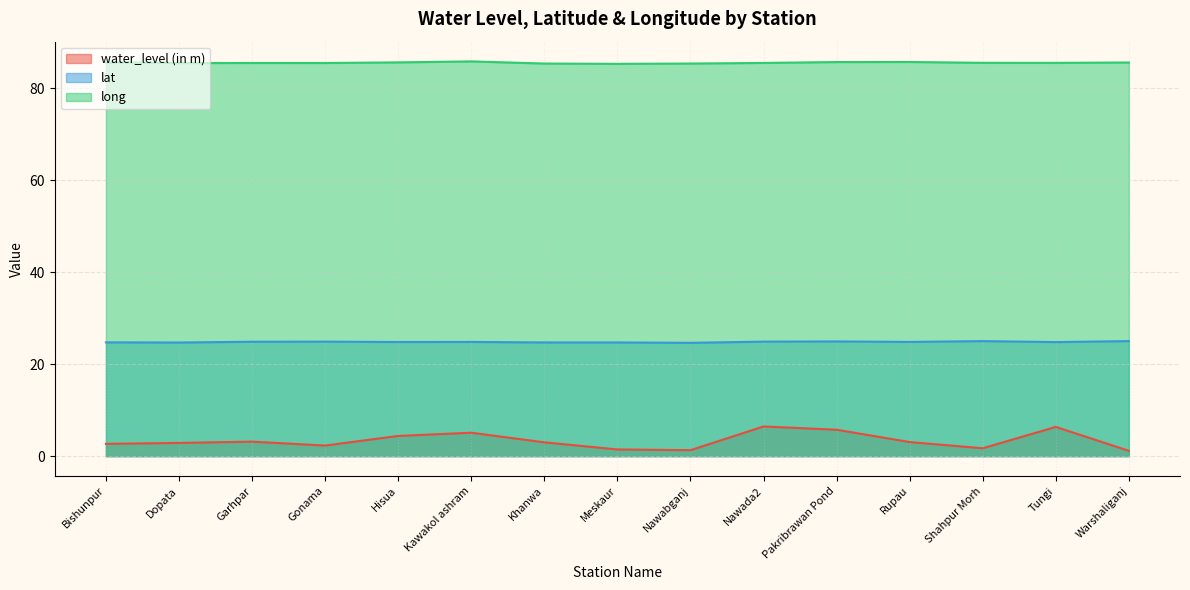

List the labels in order of long value, smallest first.

Meskaur, Nawabganj, Khanwa, Dopata, Gonama, Garhpar, Nawada2, Tungi, Shahpur Morh, Warshaliganj, Bishunpur, Hisua, Pakribrawan Pond, Rupau, Kawakol ashram